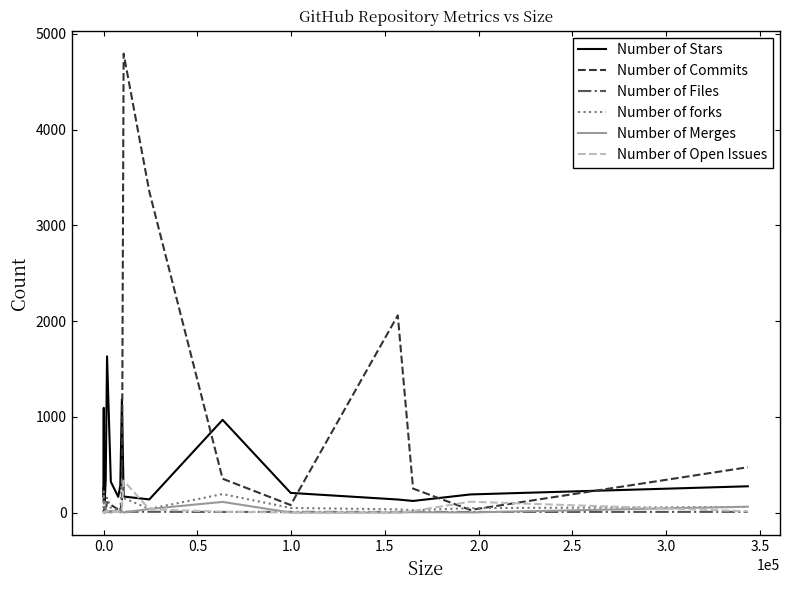

Which series has the largest range (max minus min)?

Number of Commits